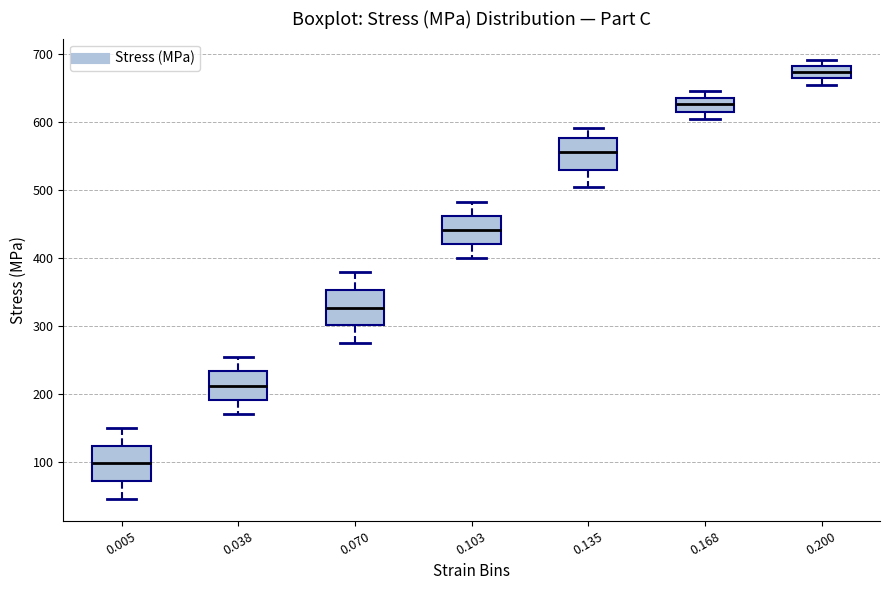

Which box has the lowest median line?

0.005